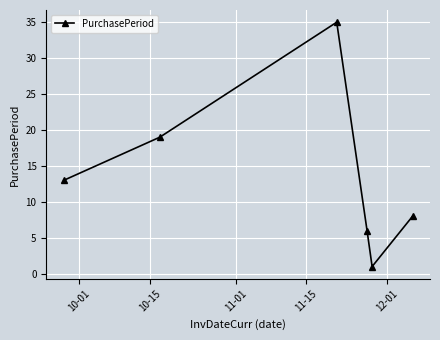

What is the value of the 2nd point from the left?

19